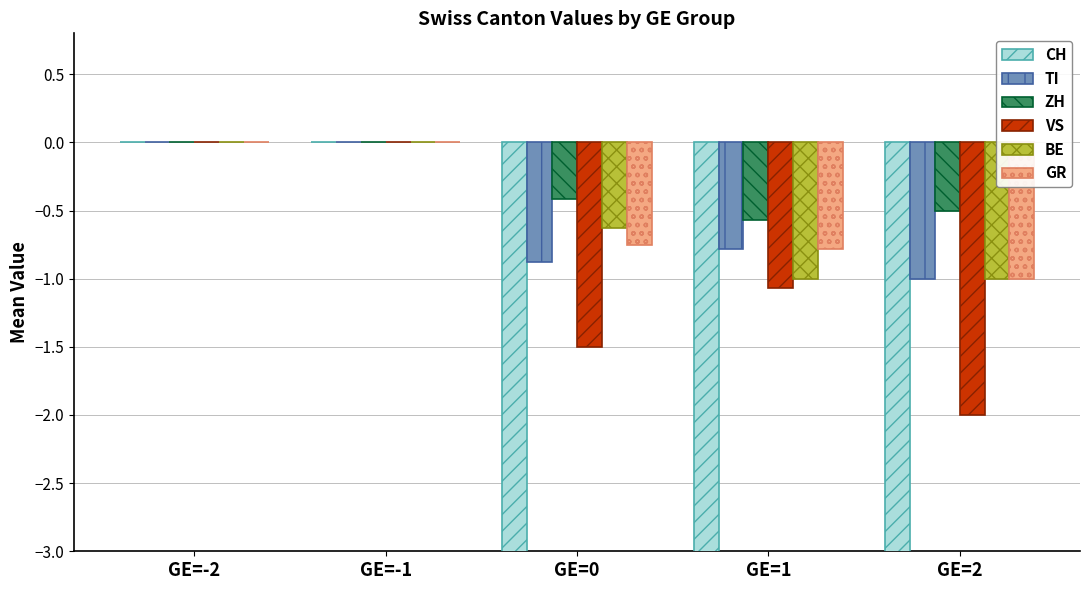

The GR series shows 0.0 at GE=-2. True or false?

True